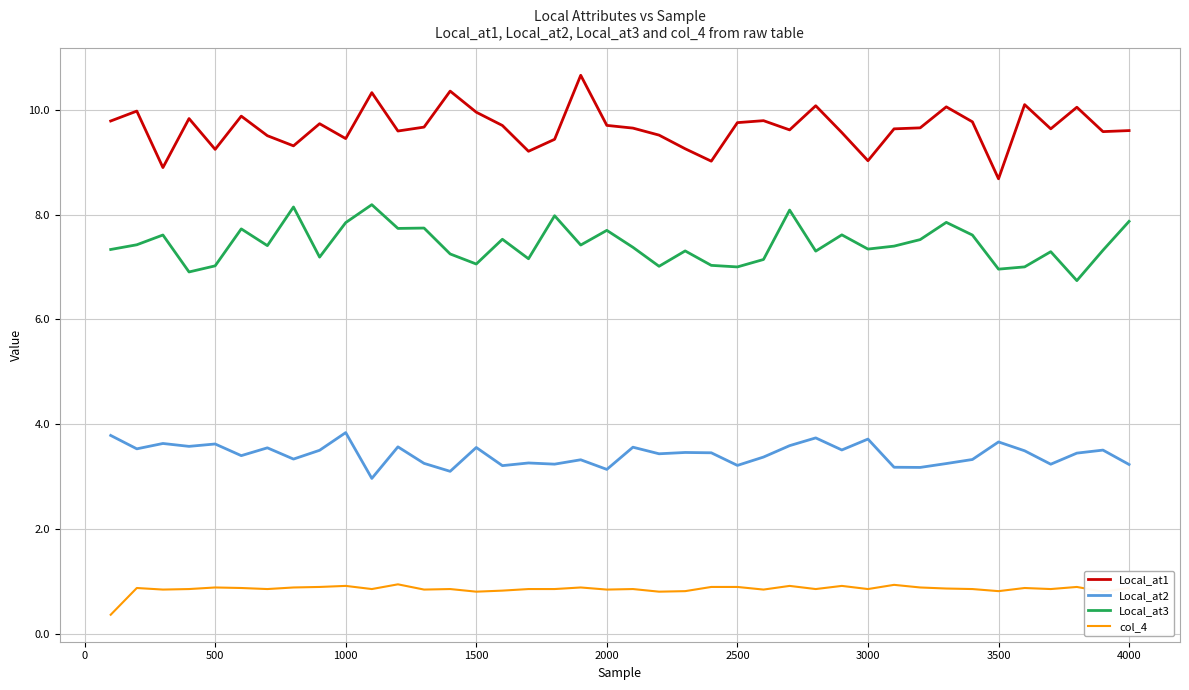

What is the greatest value displayed?

10.7